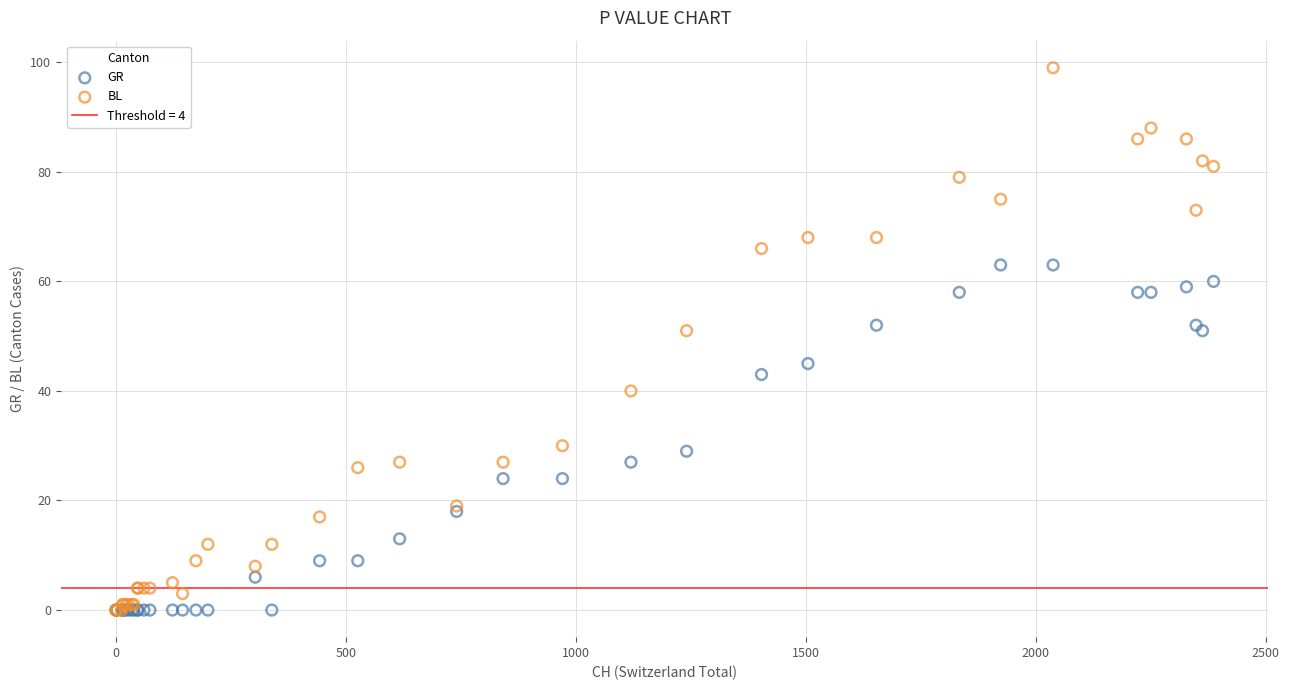

Which series reaches the maximum Y coordinate?

BL